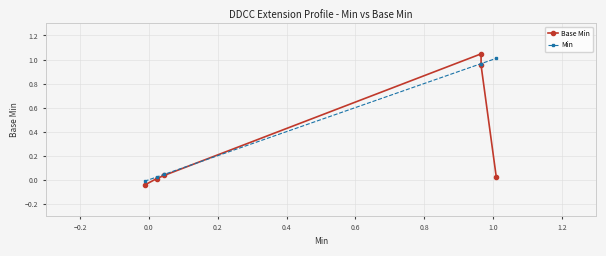

True or false: Min has more than 2 interior local peaks.

False